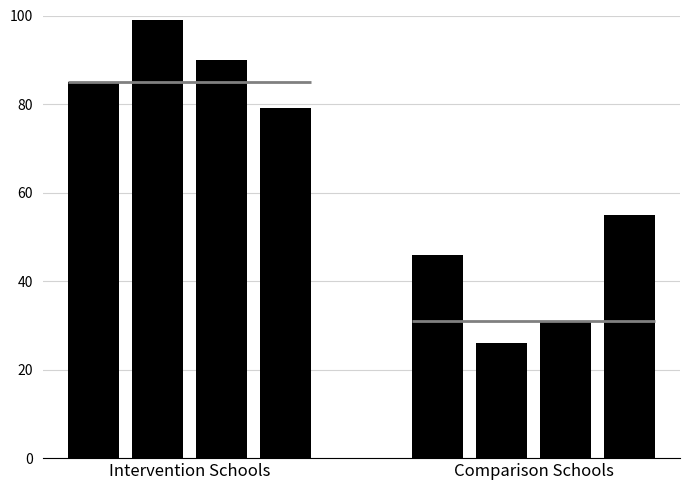

Count the Q2_1_count values in the range 55 to 99.

3